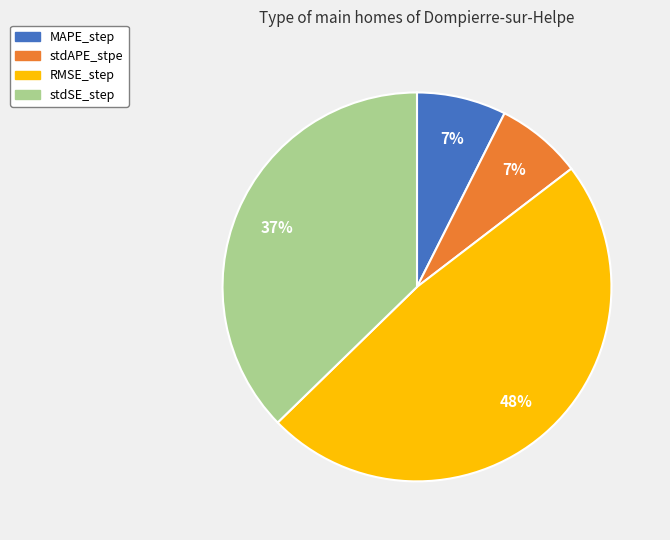

Between stdAPE_stpe and RMSE_step, which is larger?

RMSE_step